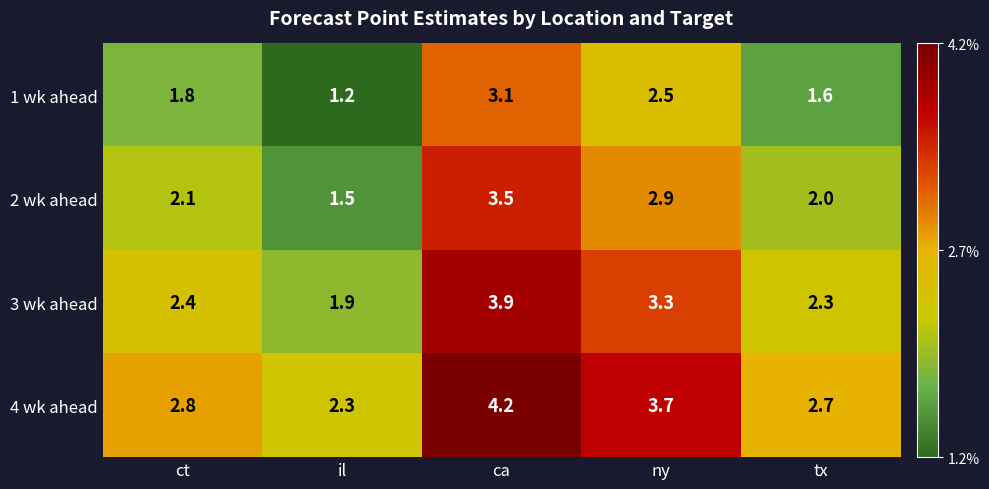

List the series in order of their peak value, highest first.

4 wk ahead, 3 wk ahead, 2 wk ahead, 1 wk ahead